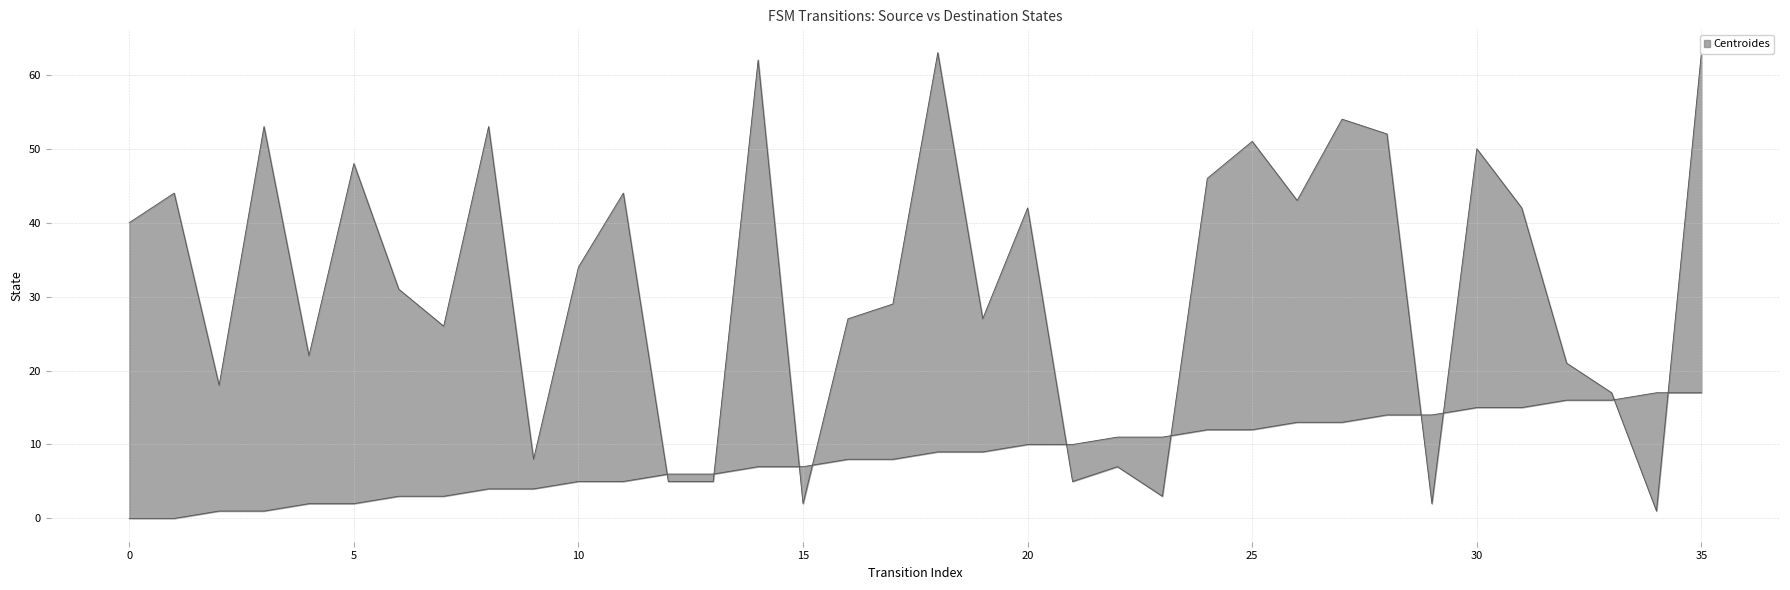

What is the difference between the source_state values at 19 and 26?

4